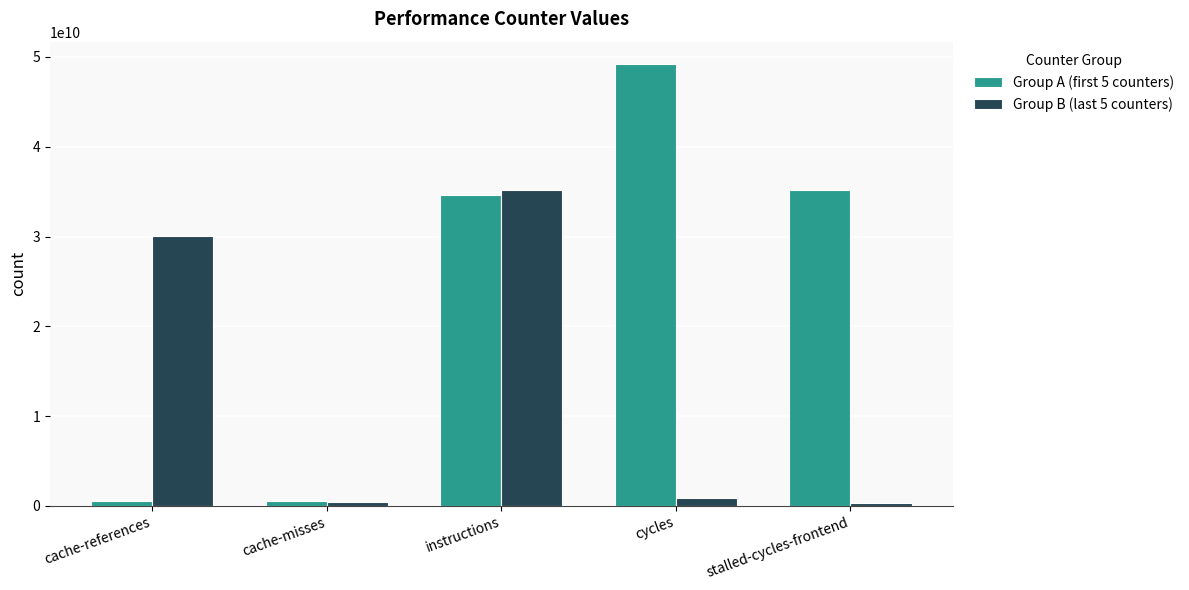

The Group A (first 5 counters) series shows 25504590731 at cycles. True or false?

False